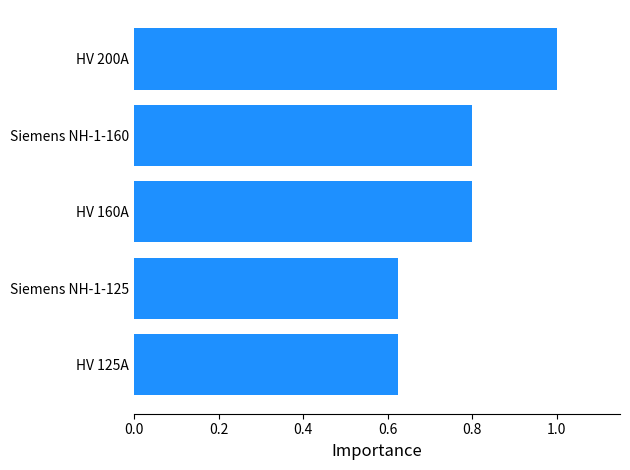

Which category has the highest value across all series?

HV 200A